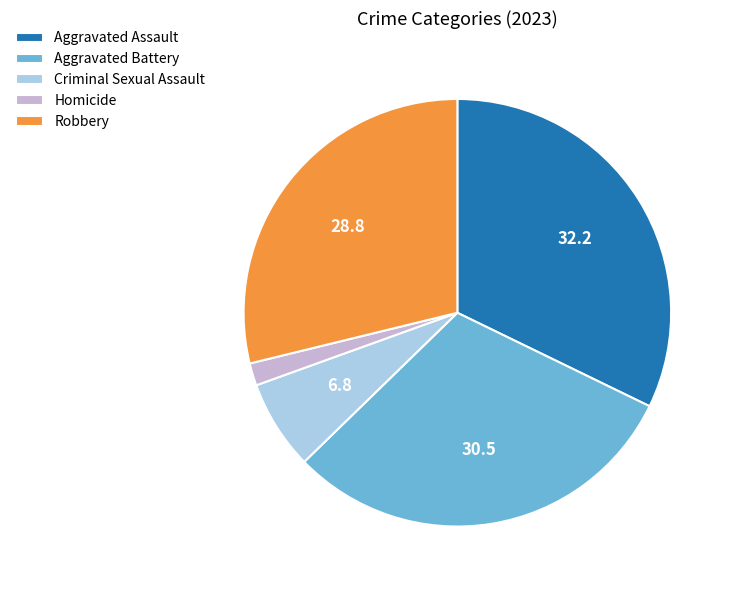

What is the ratio of the value at Criminal Sexual Assault to the value at Robbery?

0.2